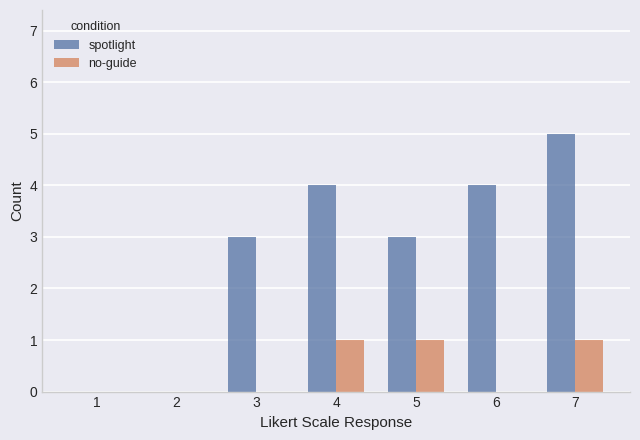

Is it true that spotlight equals -3 at 1?

False